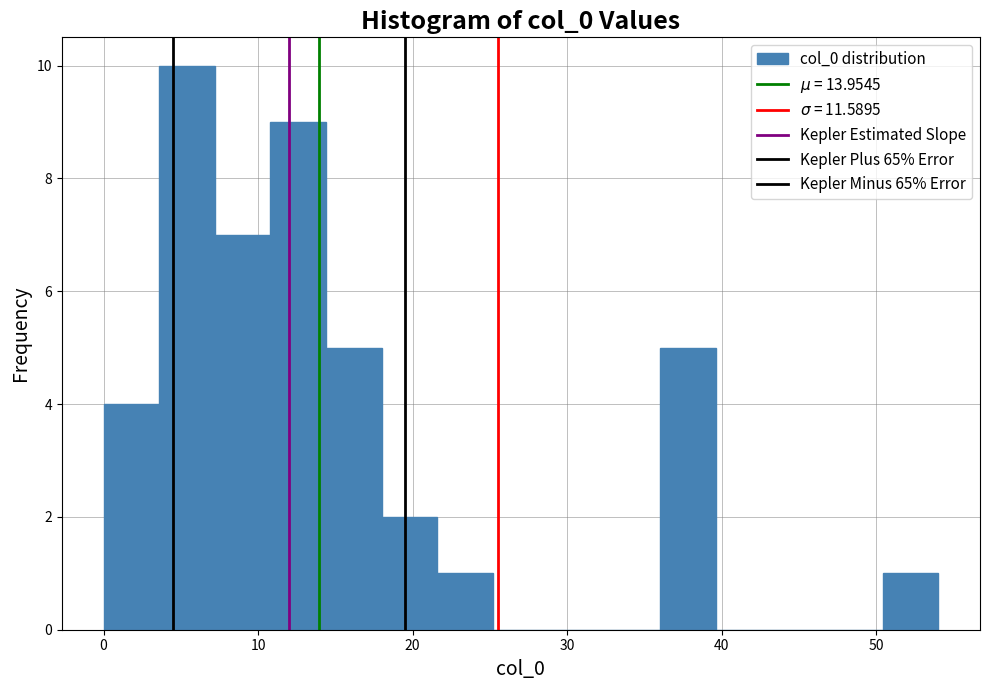

Around what value on the x-axis is the tallest bar? Give the approximate position of its centre, as read against the axis.

5